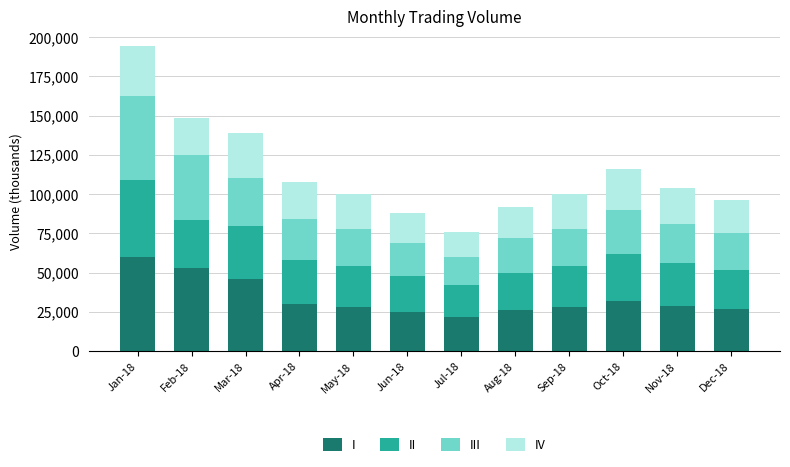

Are the bars horizontal?

No